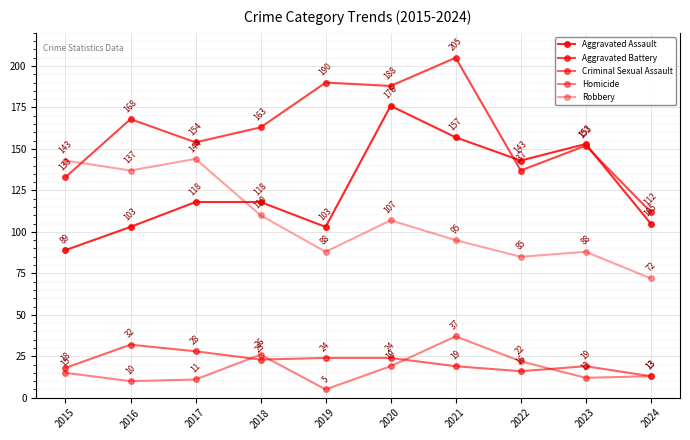

How many data points in Aggravated Assault are less than 118?

4